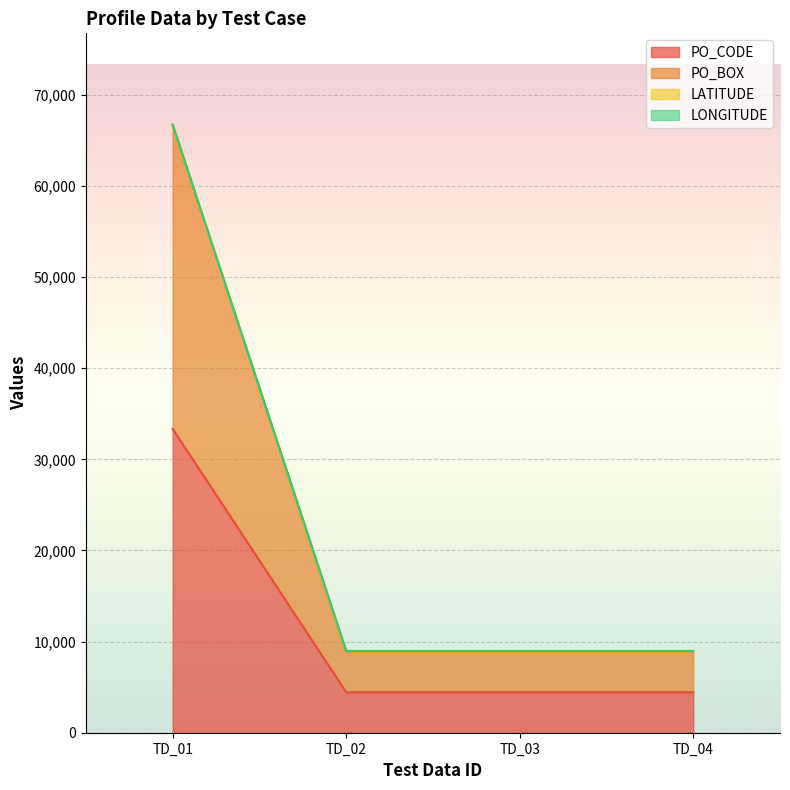

What is the value of the LATITUDE point at the 3rd from the left?

8932.4